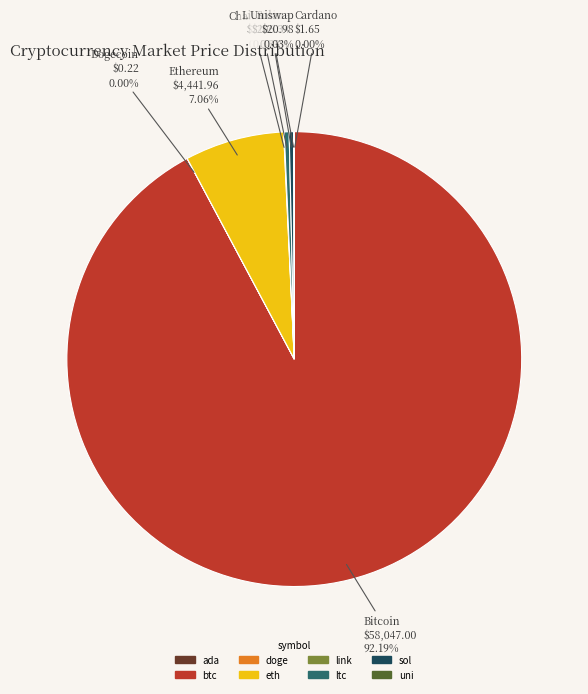

Is the sum of ltc and btc greater than half?

Yes